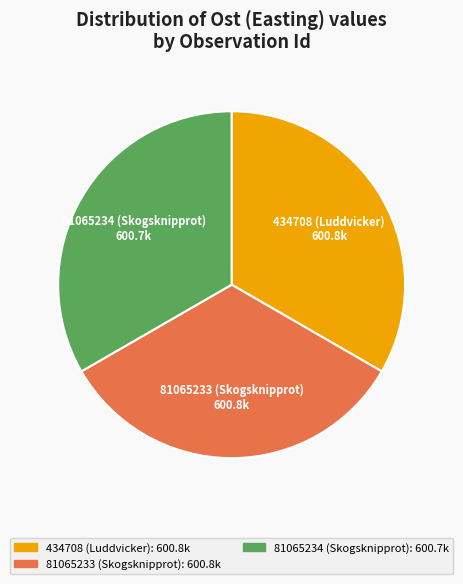

True or false: 81065233 (Skogsknipprot) accounts for 33% of the total.

True